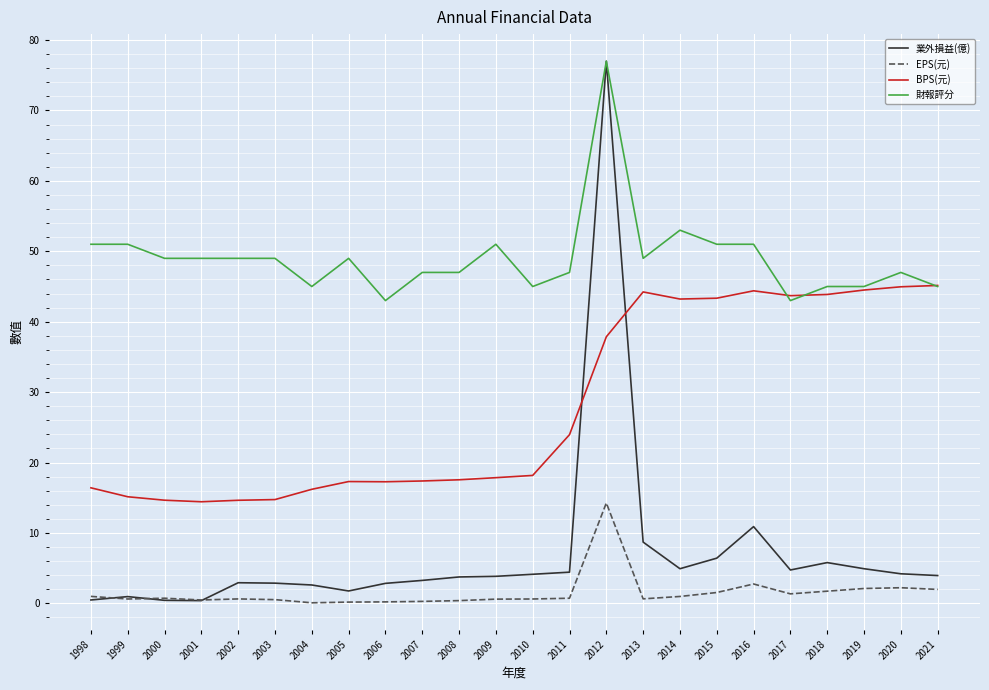

What is the difference between the maximum and minimum values in the BPS(元) series?

30.7